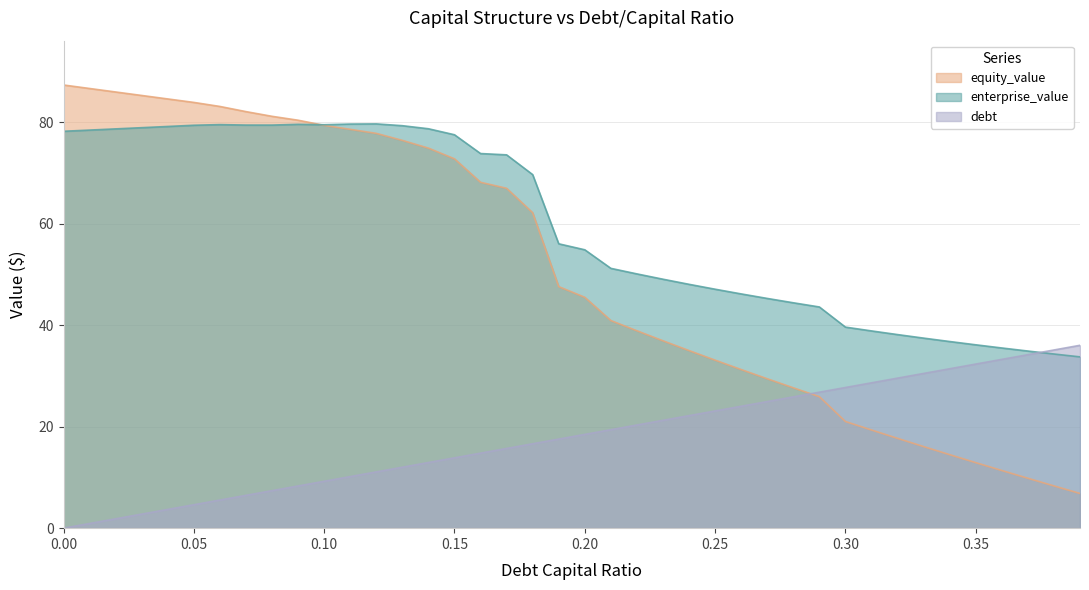

Reading left to right, transcribe all the data shown in this chart.

enterprise_value: 78.2	78.4	78.7	78.9	79.2	79.4	79.5	79.4	79.4	79.6	79.5	79.6	79.7	79.3	78.7	77.5	73.8	73.6	69.7	56.0	54.9	51.2	50.1	49.1	48.1	47.1	46.2	45.3	44.4	43.6	39.6	38.9	38.1	37.5	36.8	36.1	35.5	34.9	34.3	33.8
equity_value: 87.3	86.6	86.0	85.3	84.6	83.9	83.1	82.1	81.2	80.4	79.4	78.6	77.8	76.4	74.9	72.8	68.2	67.0	62.2	47.6	45.5	40.9	38.9	36.9	35.0	33.1	31.3	29.4	27.7	25.9	21.0	19.3	17.7	16.1	14.5	12.9	11.4	9.8	8.3	6.8
debt: 0.0	0.9	1.8	2.8	3.7	4.6	5.5	6.5	7.4	8.3	9.2	10.2	11.1	12.0	12.9	13.9	14.8	15.7	16.6	17.6	18.5	19.4	20.3	21.3	22.2	23.1	24.0	24.9	25.9	26.8	27.7	28.6	29.6	30.5	31.4	32.3	33.3	34.2	35.1	36.0